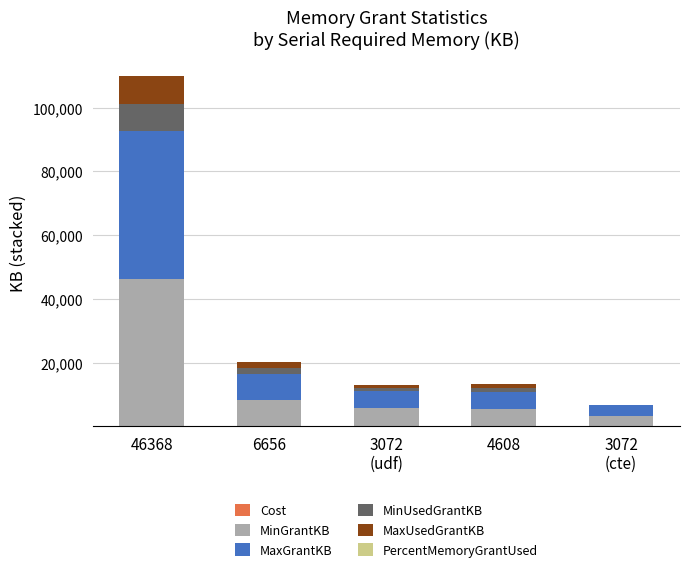

Does the chart contain stacked bars?

Yes